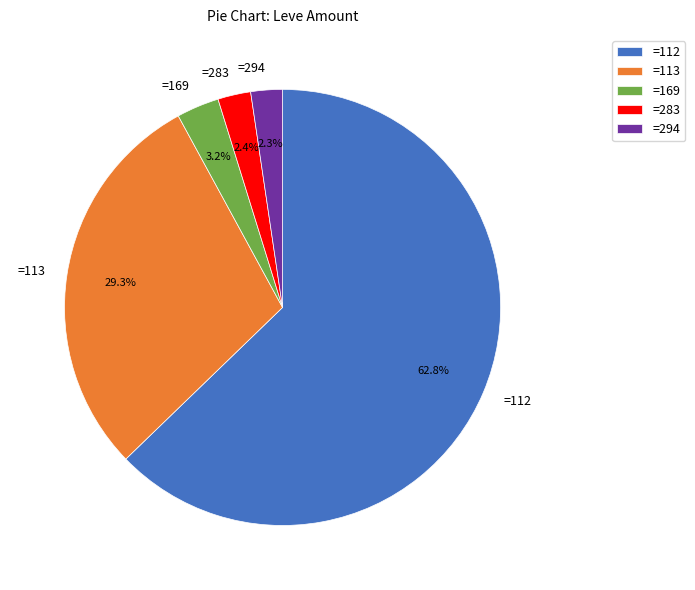

Which category has the biggest portion of the pie?

=112